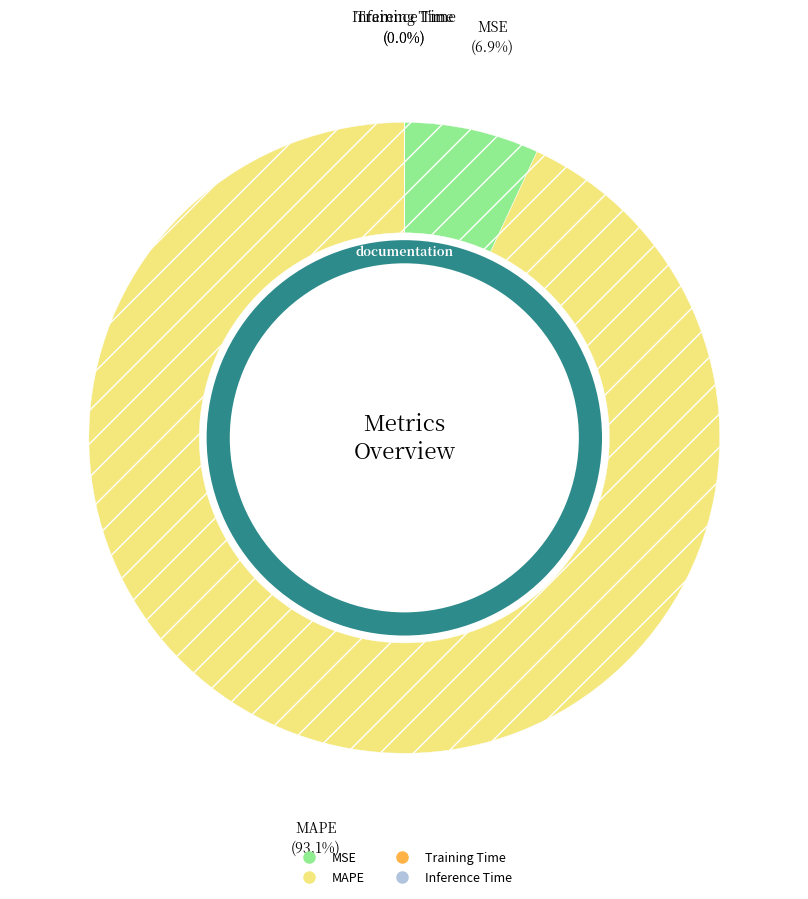

True or false: Training Time accounts for 1% of the total.

False